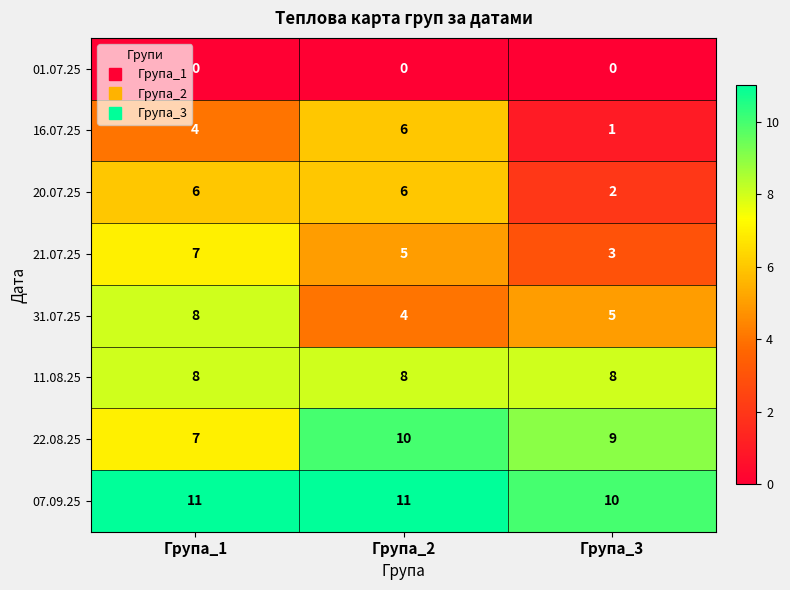

What is the maximum value shown in the chart?

11